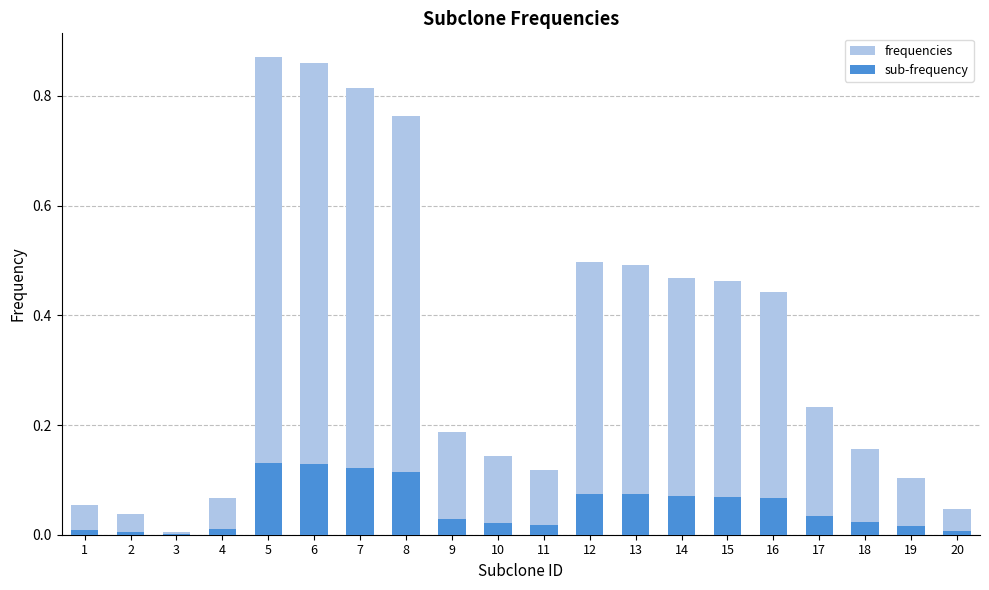

Reading left to right, list all the values displayed in this chart.

frequencies: 1=0.1	2=0.0	3=0.0	4=0.1	5=0.9	6=0.9	7=0.8	8=0.8	9=0.2	10=0.1	11=0.1	12=0.5	13=0.5	14=0.5	15=0.5	16=0.4	17=0.2	18=0.2	19=0.1	20=0.0
sub-frequency: 1=0.0	2=0.0	3=0.0	4=0.0	5=0.1	6=0.1	7=0.1	8=0.1	9=0.0	10=0.0	11=0.0	12=0.1	13=0.1	14=0.1	15=0.1	16=0.1	17=0.0	18=0.0	19=0.0	20=0.0